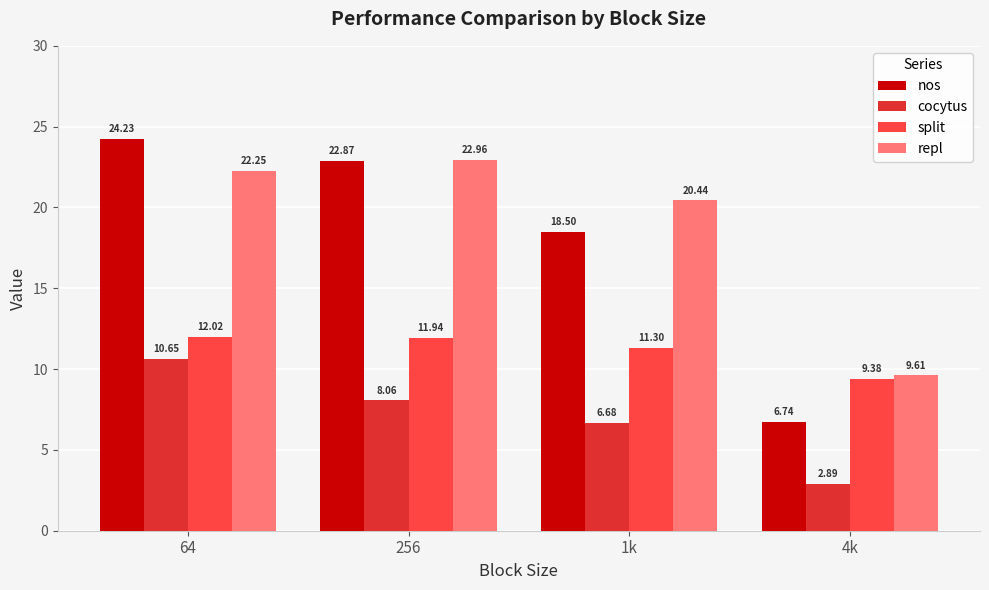

Rank the series at 4k from highest to lowest value.

repl, split, nos, cocytus